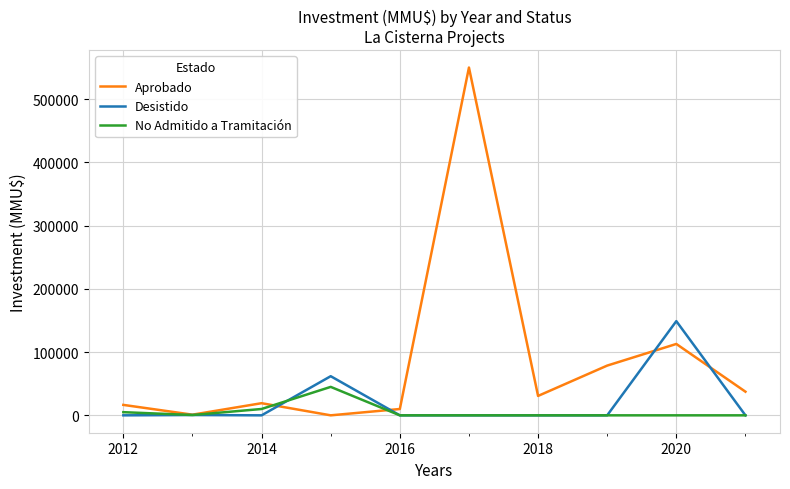

Which series has the largest total across all categories?

Aprobado